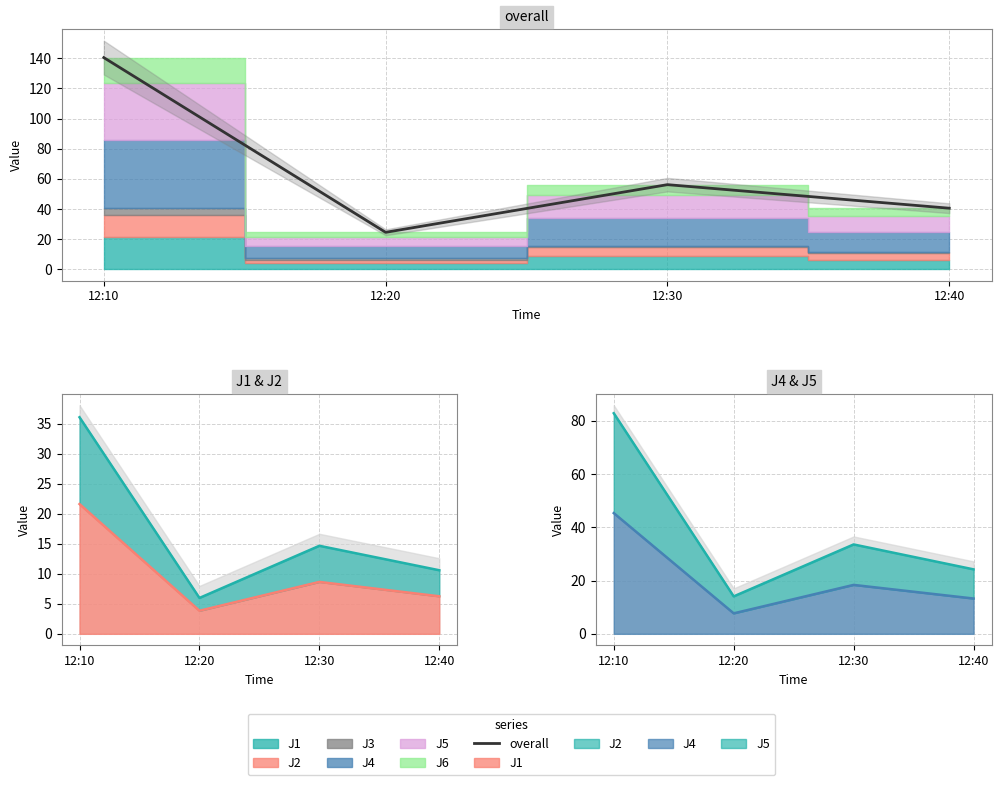

What is the difference between the maximum and minimum values?

115.9